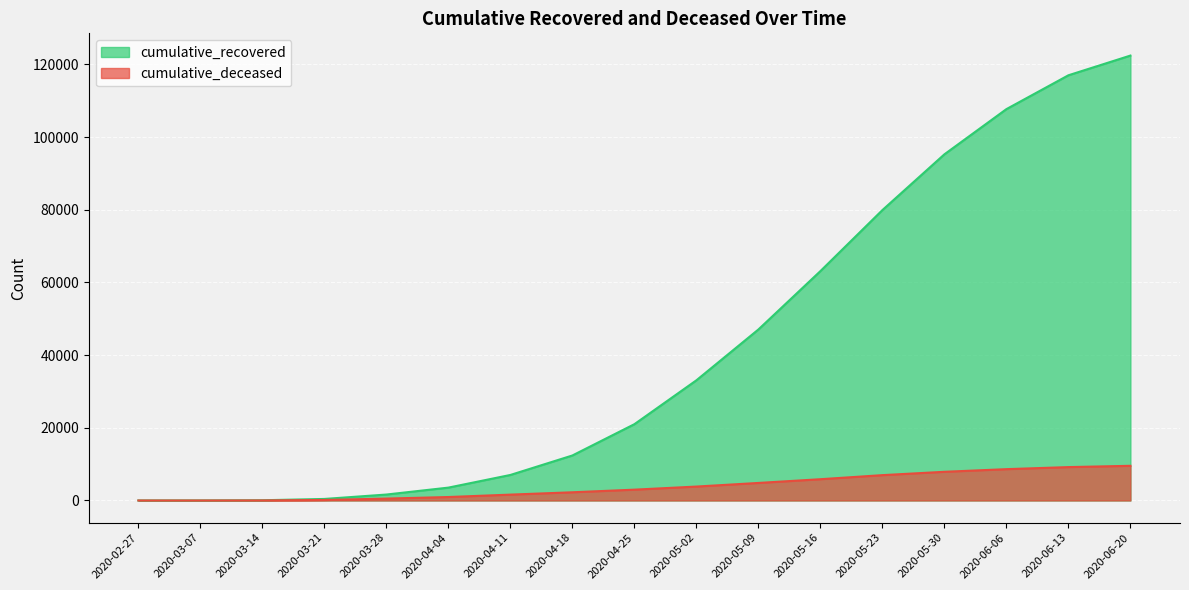

List the series in order of their overall mean, lowest first.

cumulative_deceased, cumulative_recovered